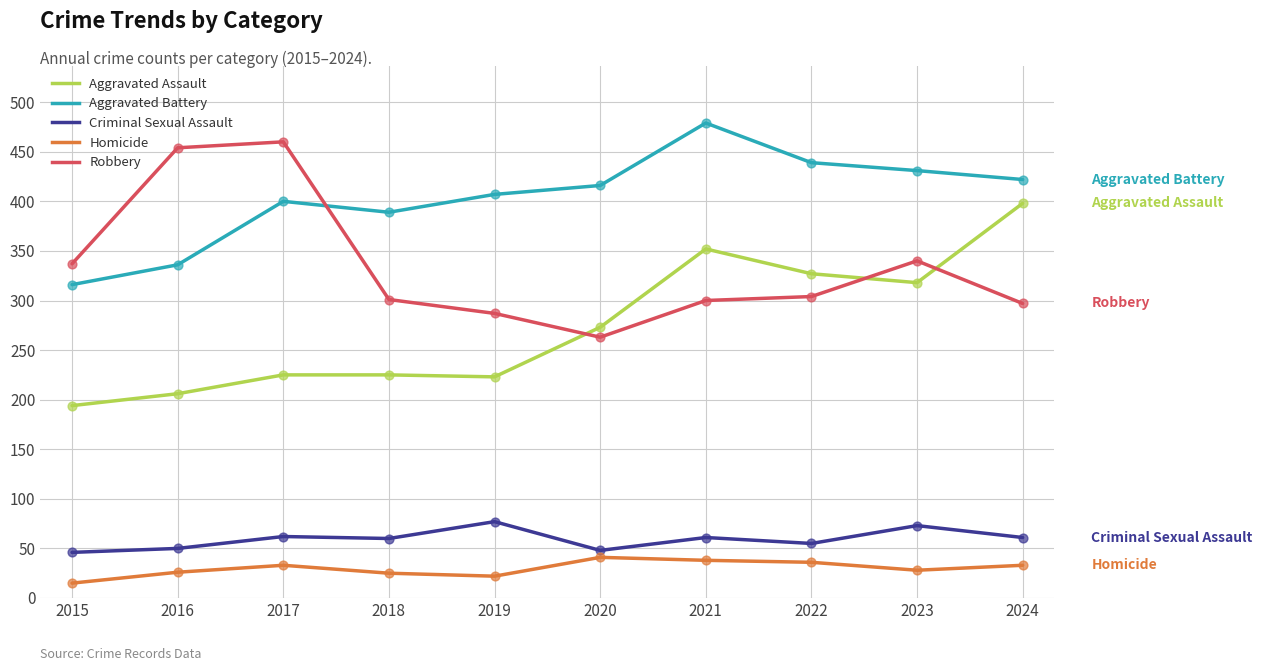

What is the difference between the highest and lowest values at 2021?

441